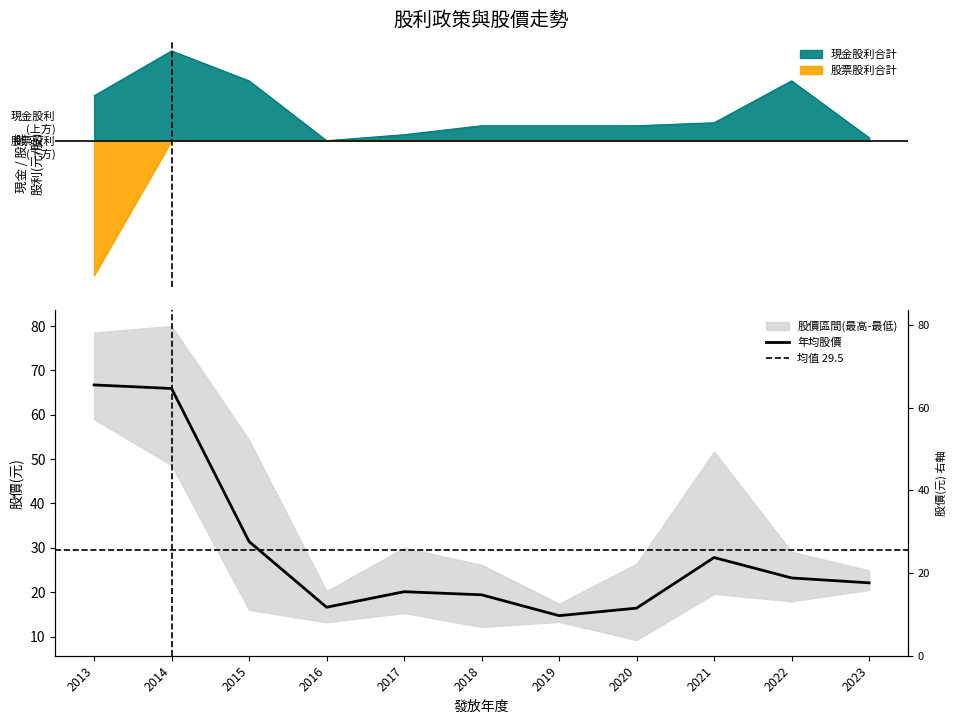

What is the highest value of the 年均股價 series?

66.7